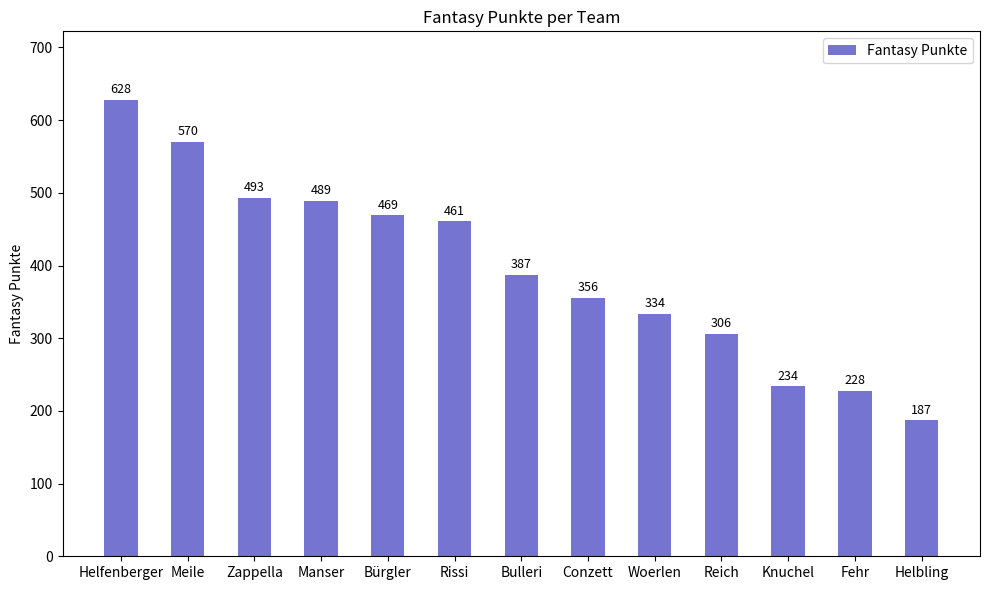

What is the difference between the maximum and second lowest values?

400